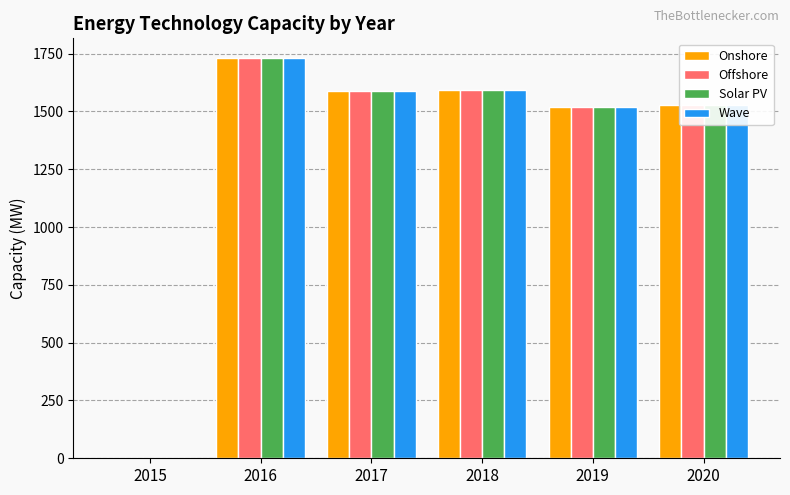

How many categories are shown in the chart?

6